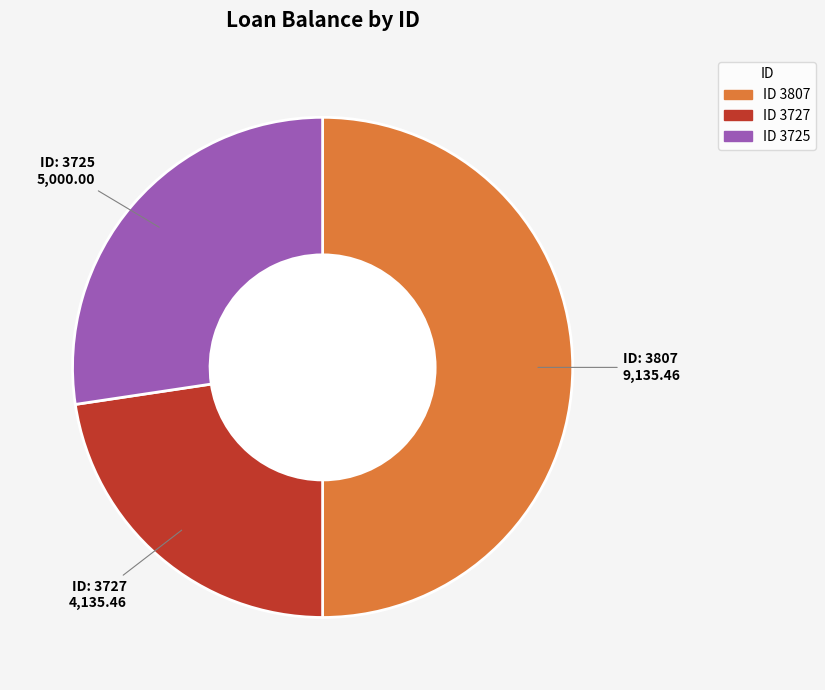

How many slices are in this pie chart?

3